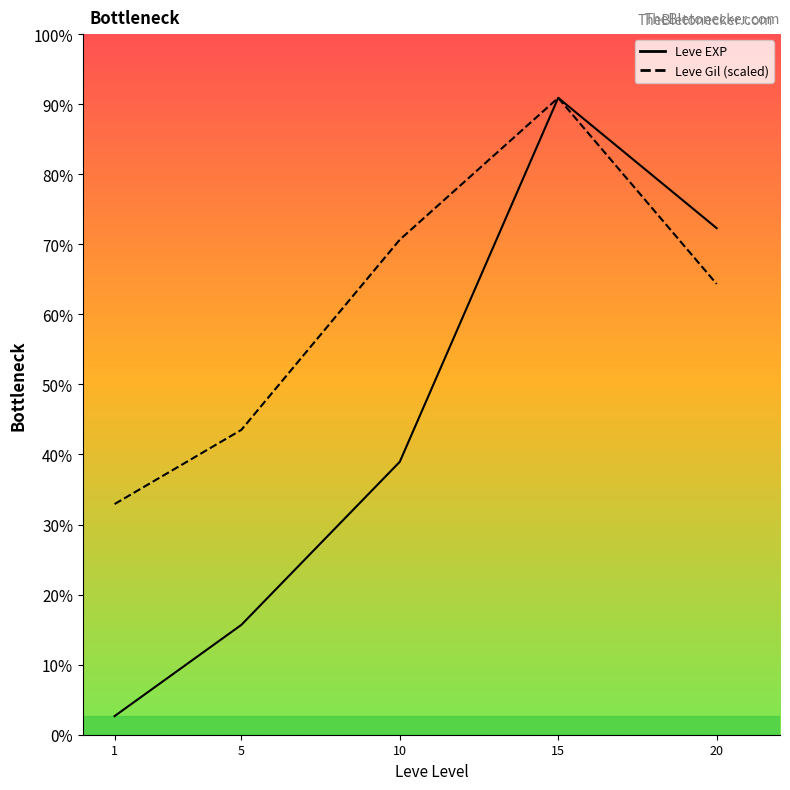

In Leve Gil (scaled), how many points are higher than both neighbors (excluding endpoints)?

1